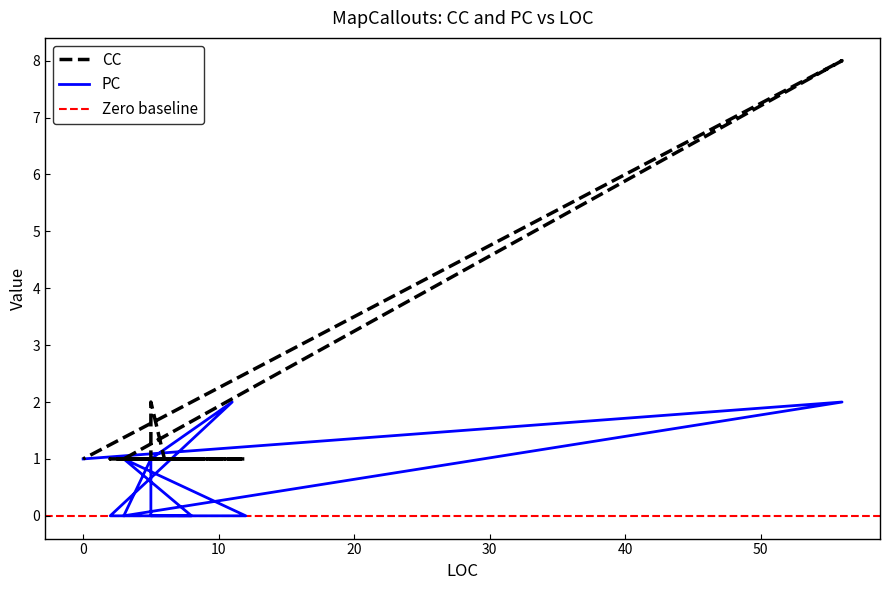

How many distinct data groups are displayed?

2